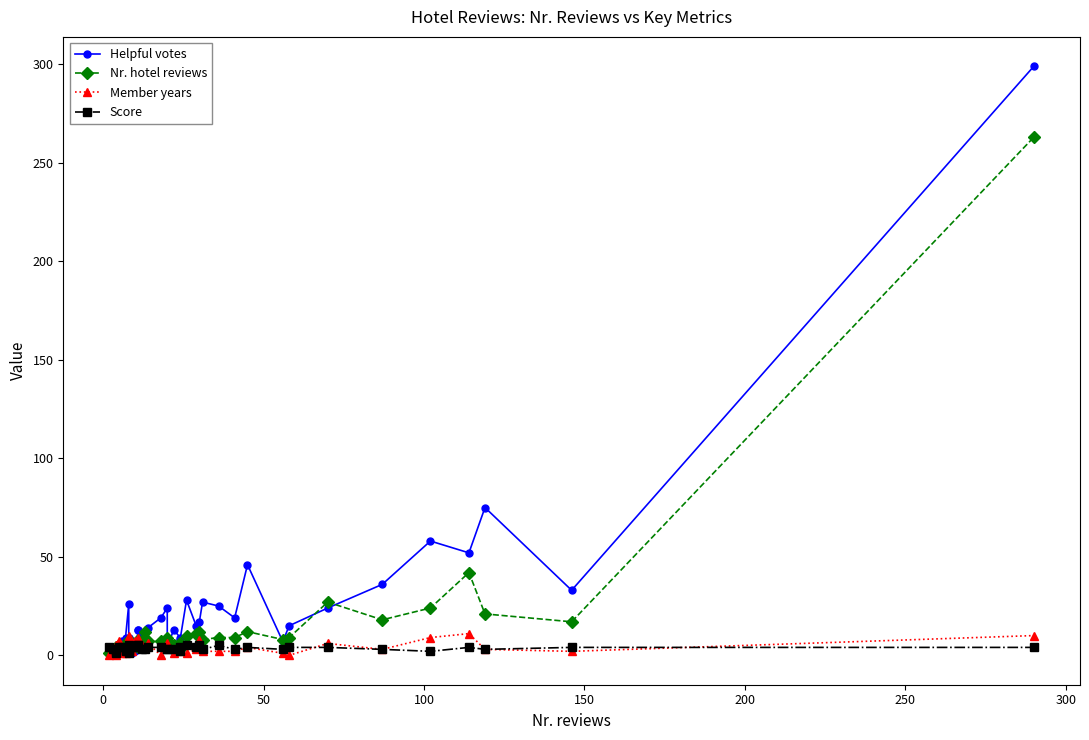

Which series ends up on top after the final intersection of Helpful votes and Member years?

Helpful votes